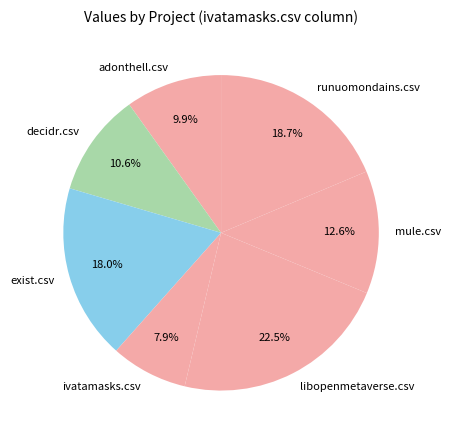

To the nearest percent, what percentage of the pie is adonthell.csv?

10%